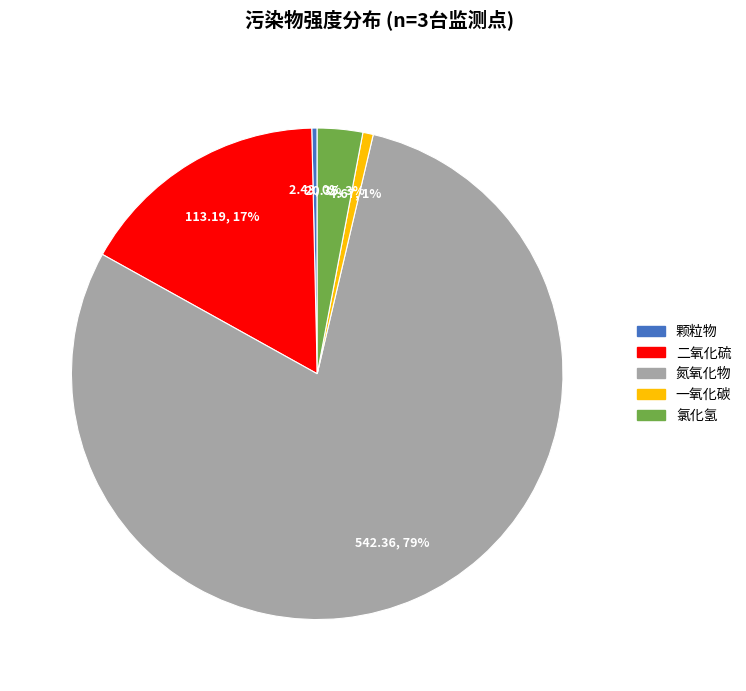

Is it true that 一氧化碳 is 11% of the pie?

False